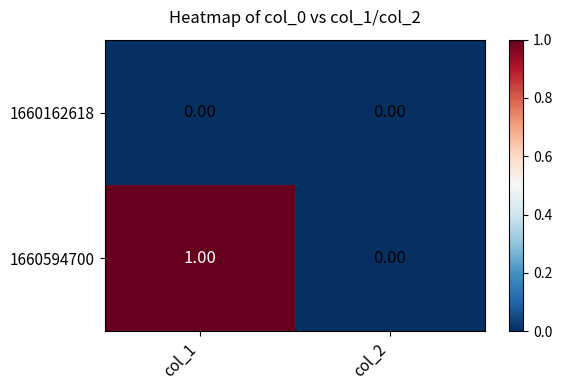

Which series changed the most between col_1 and col_2?

1660594700